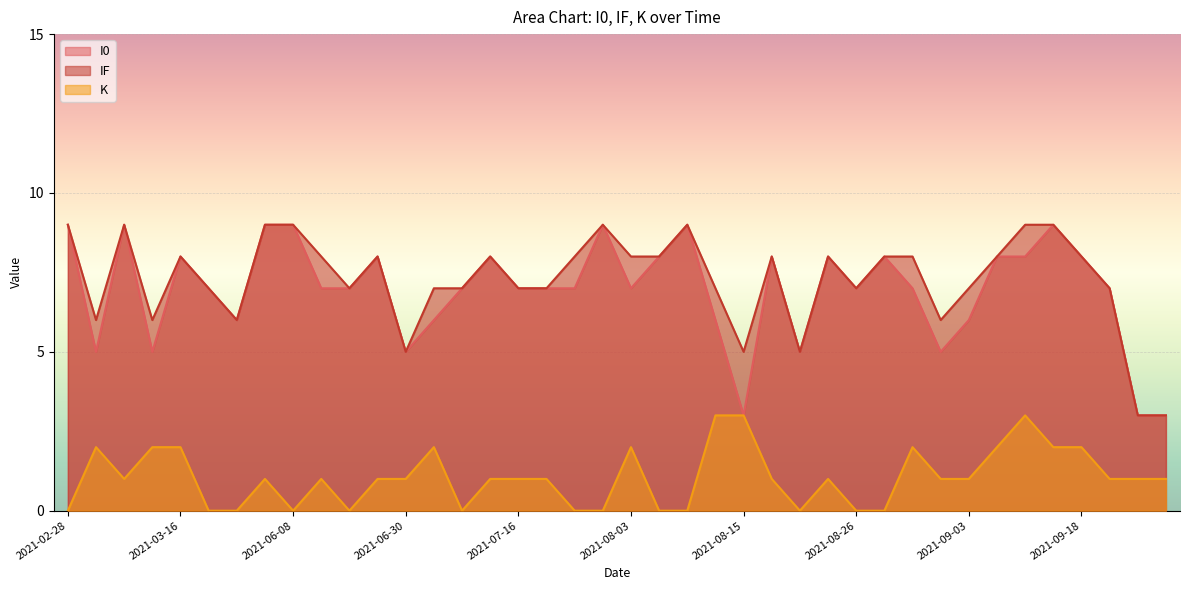

How many data points in IF are above 8?

8